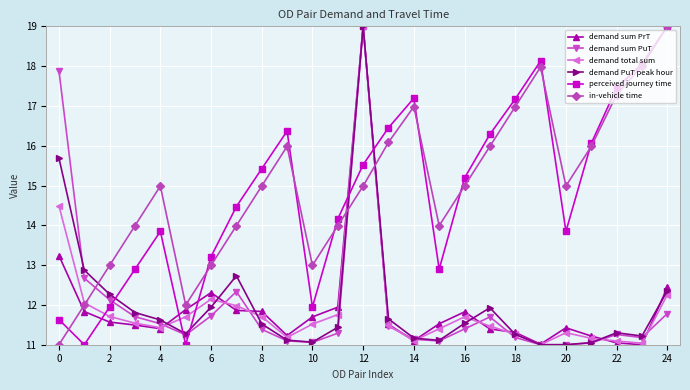

True or false: demand sum PuT and perceived journey time cross at least once.

True